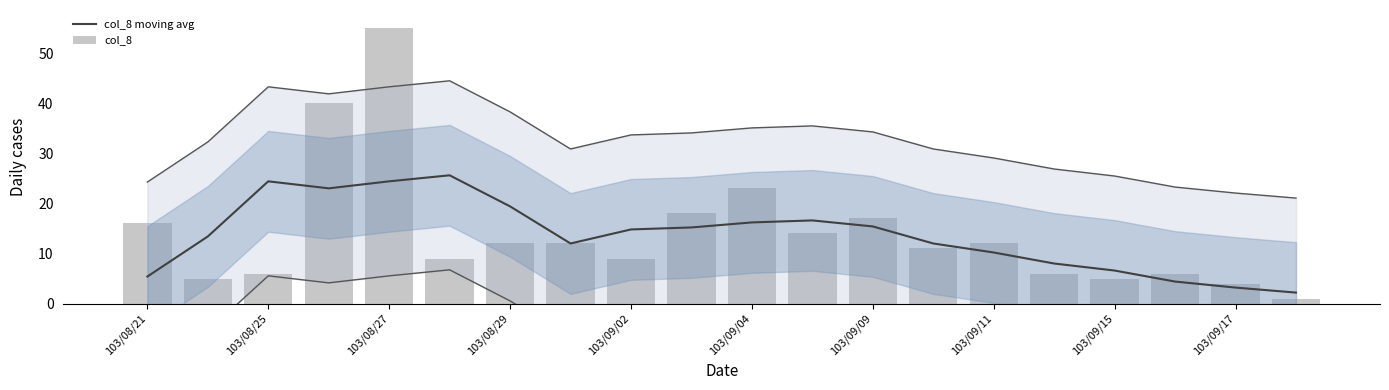

The value of col_8 moving avg at 103/09/09 is 6.2. True or false?

False